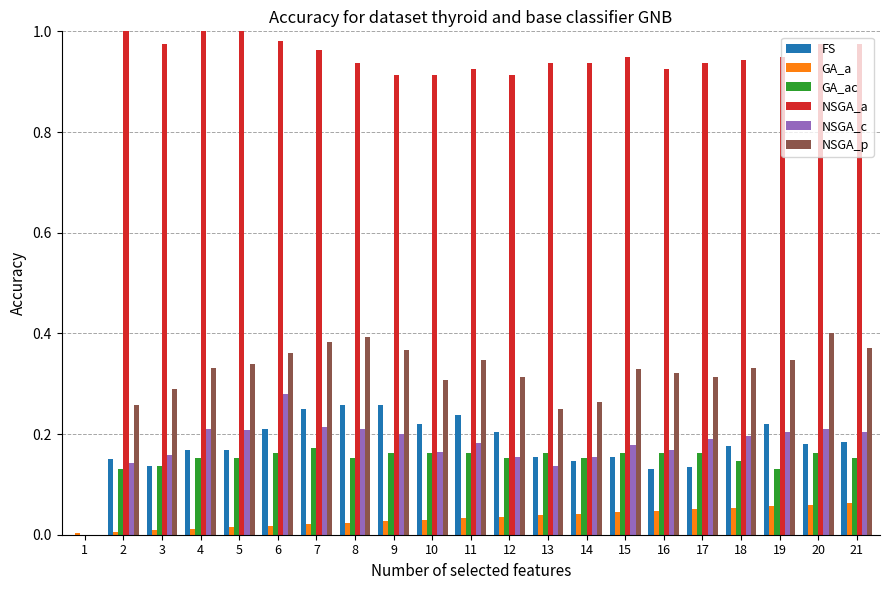

Which has a higher value, 4 or 14?

4